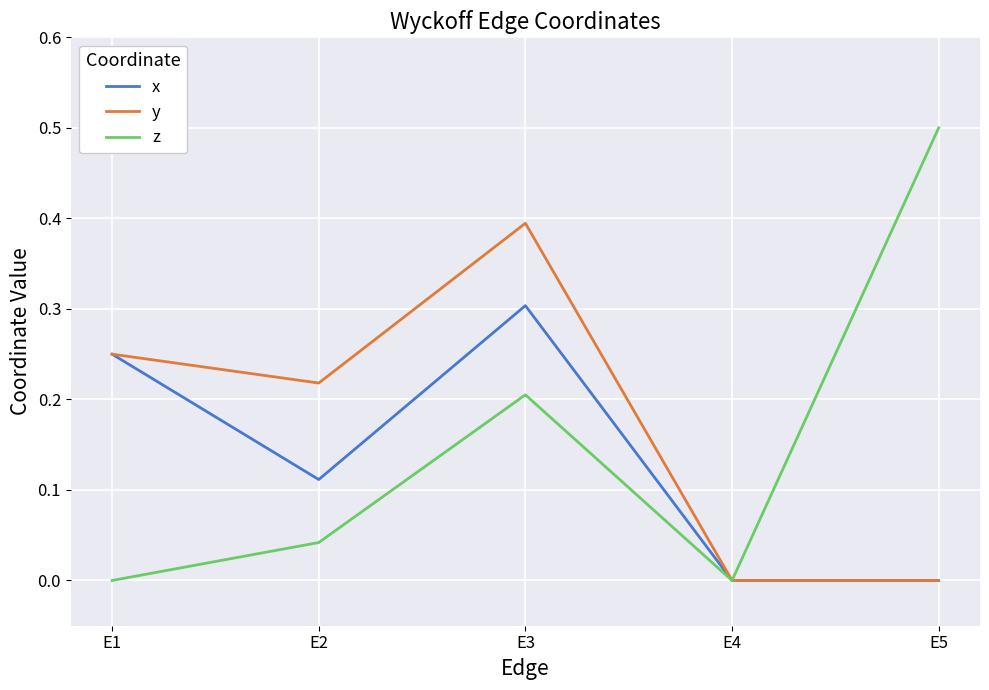

Is it true that x equals 0.0 at E4?

True